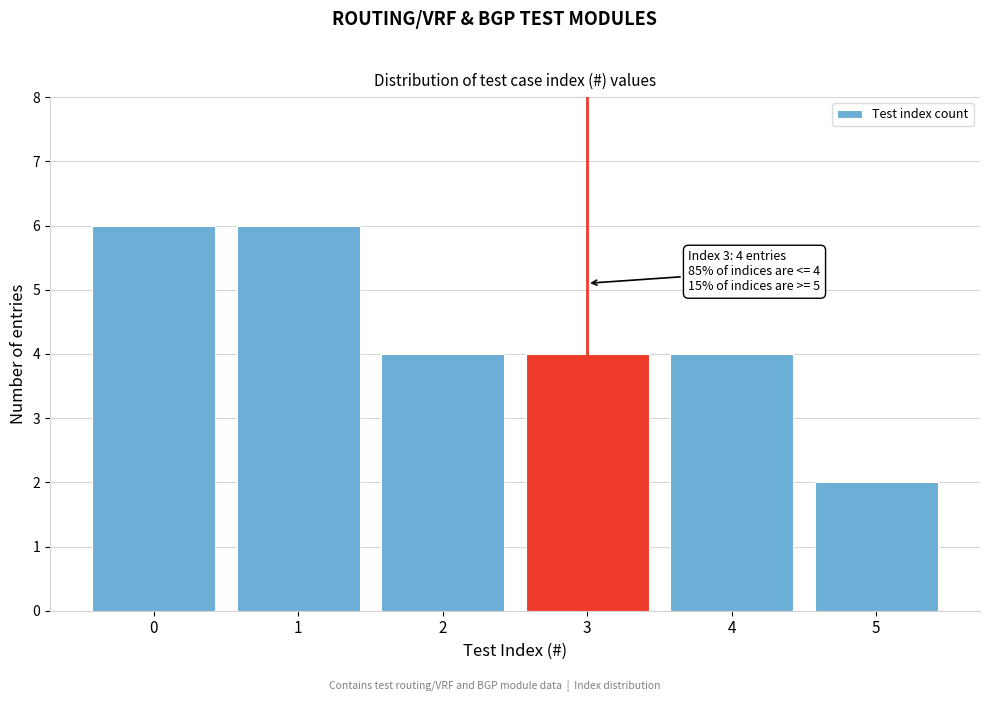

Reading right to left, what are all the values shown in this chart?

2	4	4	4	6	6